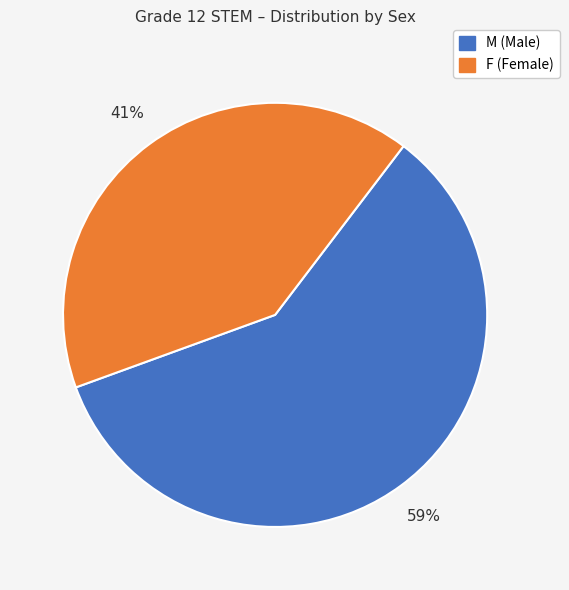

To the nearest percent, what is the difference between the largest and smallest slice percentages?

18%